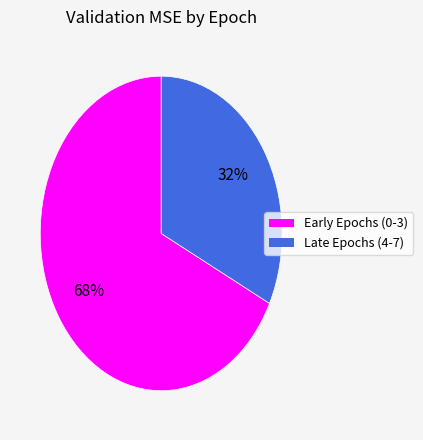

To the nearest percent, what is the average slice percentage?

50%